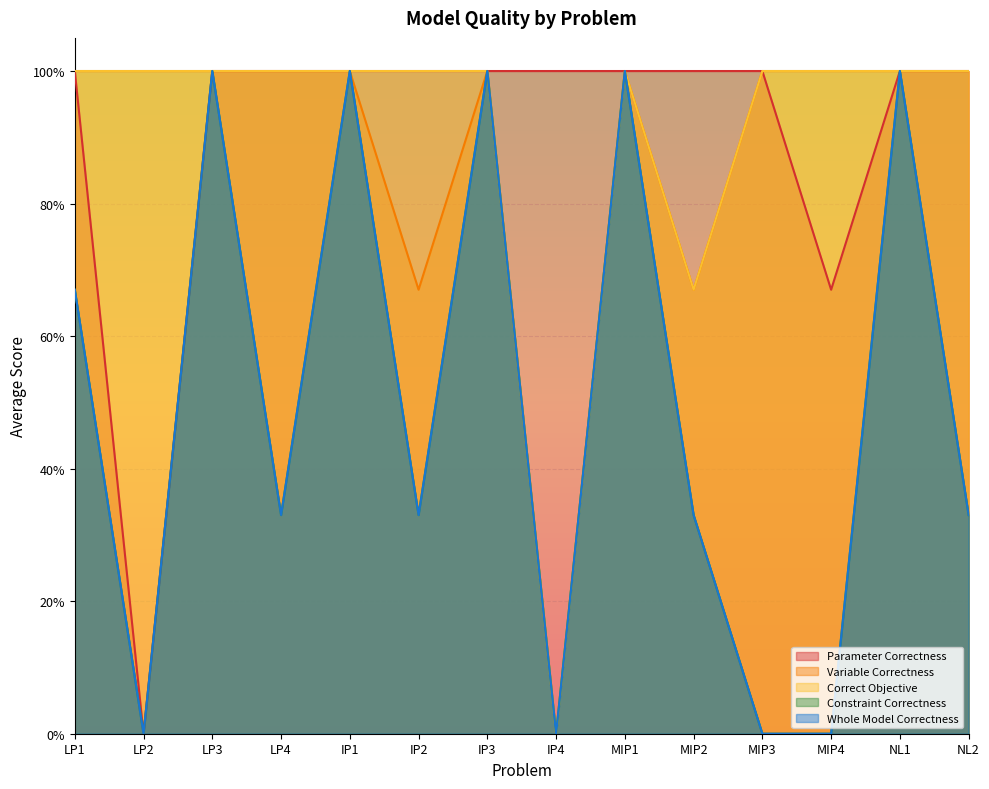

The Parameter Correctness series shows 0.2 at NL1. True or false?

False